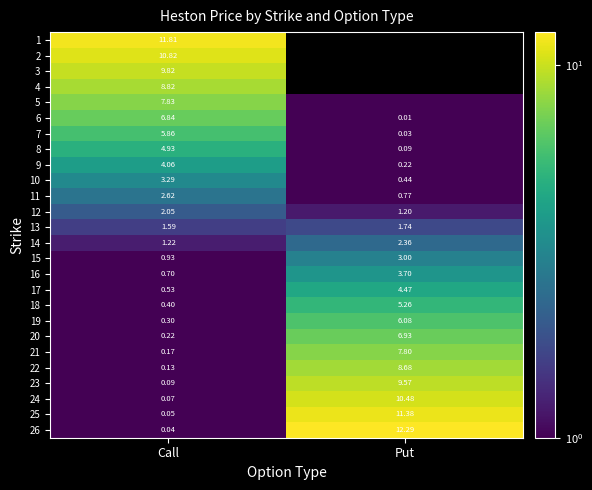

List the labels in order of 13 value, largest first.

Put, Call